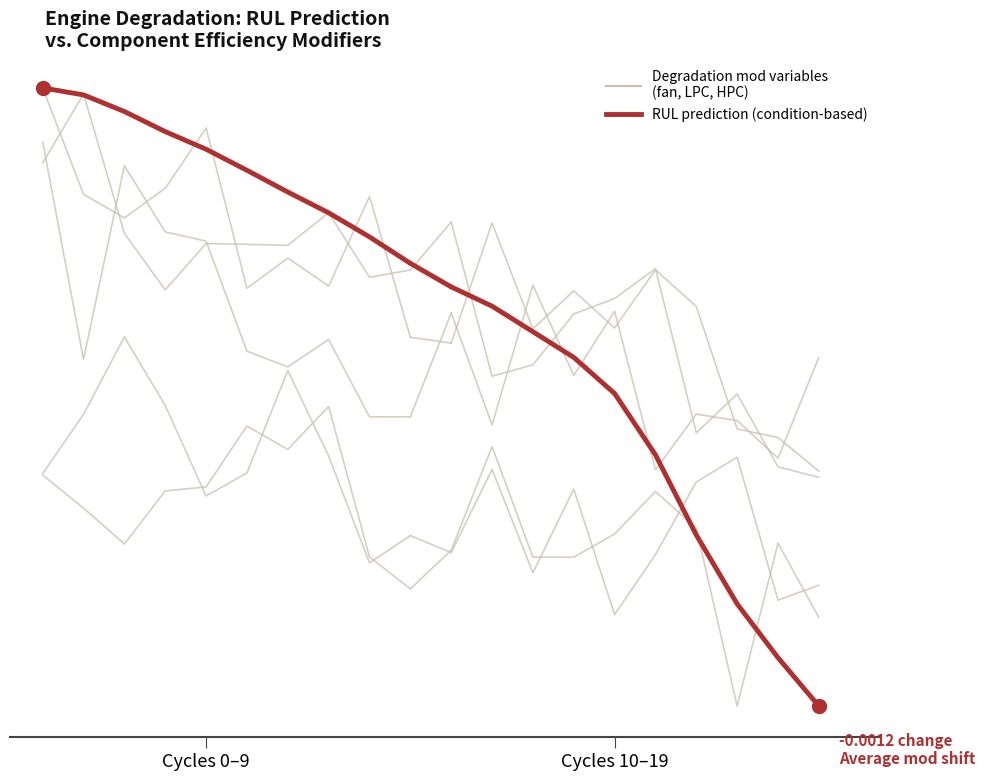

Where is RUL_prediction_condition nearest to the value 0?

Cycles 0–9